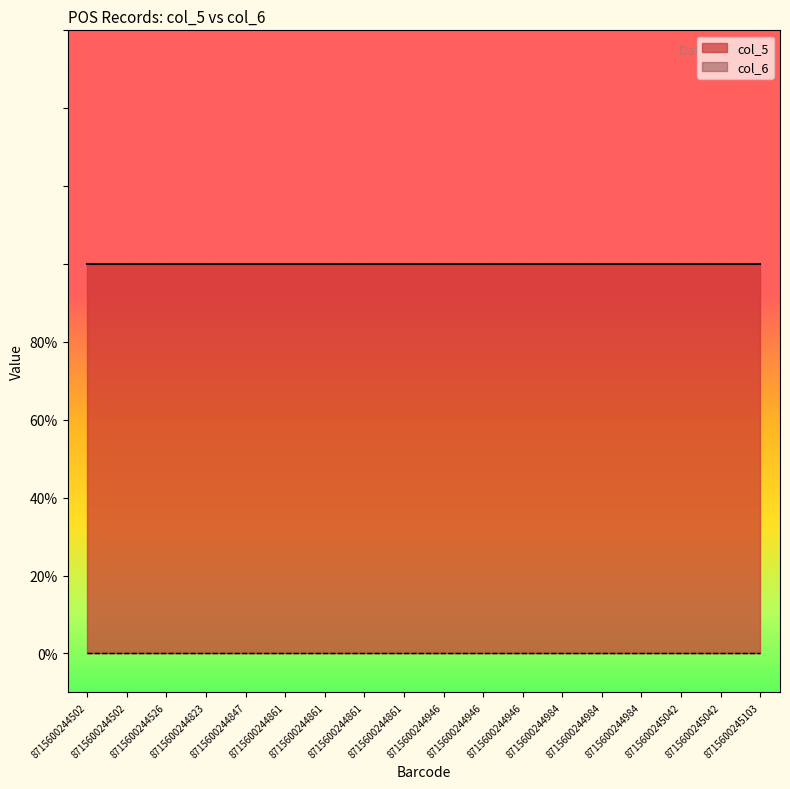

Which series has the largest total across all categories?

col_5